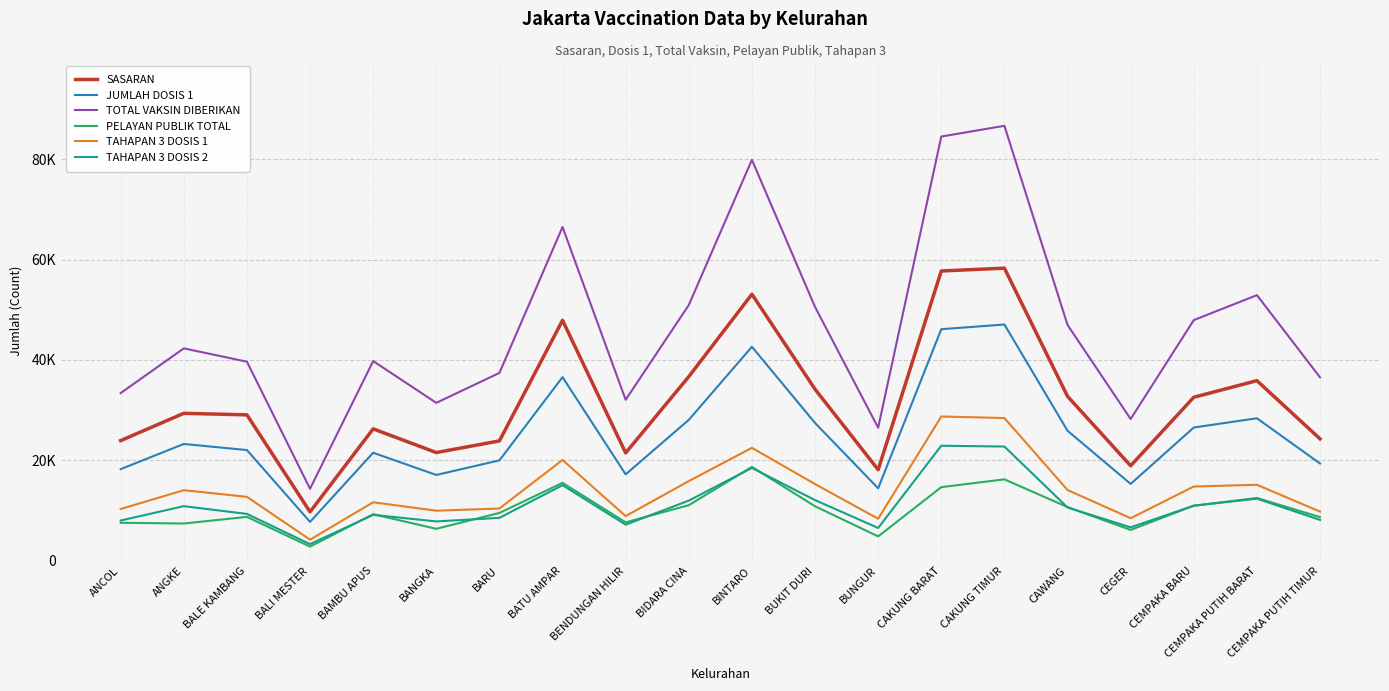

What are all the series names shown in the legend?

SASARAN, JUMLAH DOSIS 1, TOTAL VAKSIN DIBERIKAN, PELAYAN PUBLIK TOTAL, TAHAPAN 3 DOSIS 1, TAHAPAN 3 DOSIS 2